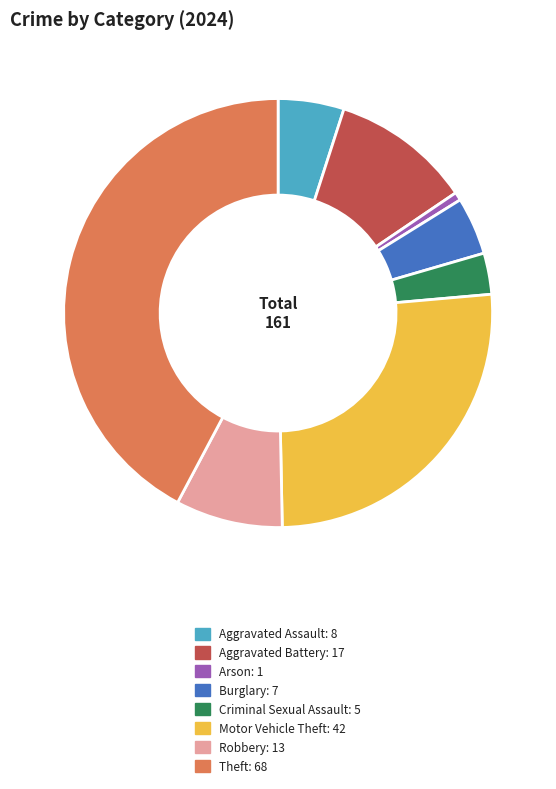

Does any single category account for the majority?

No